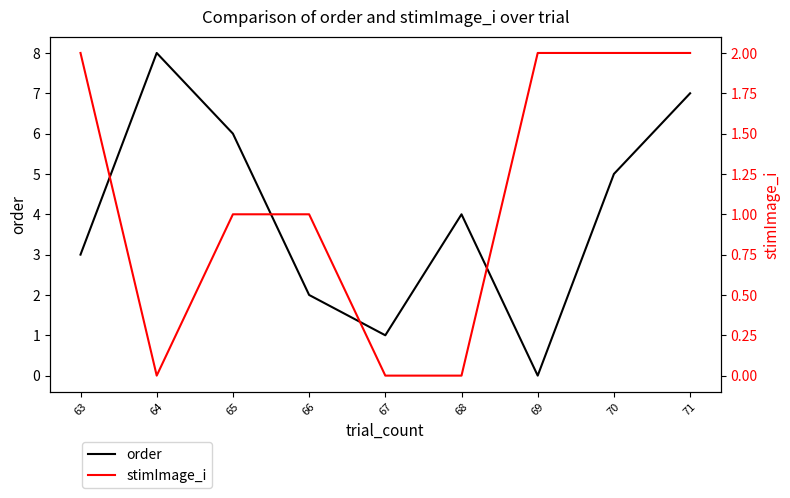

Rank the series by their maximum value, from highest to lowest.

order, stimImage_i